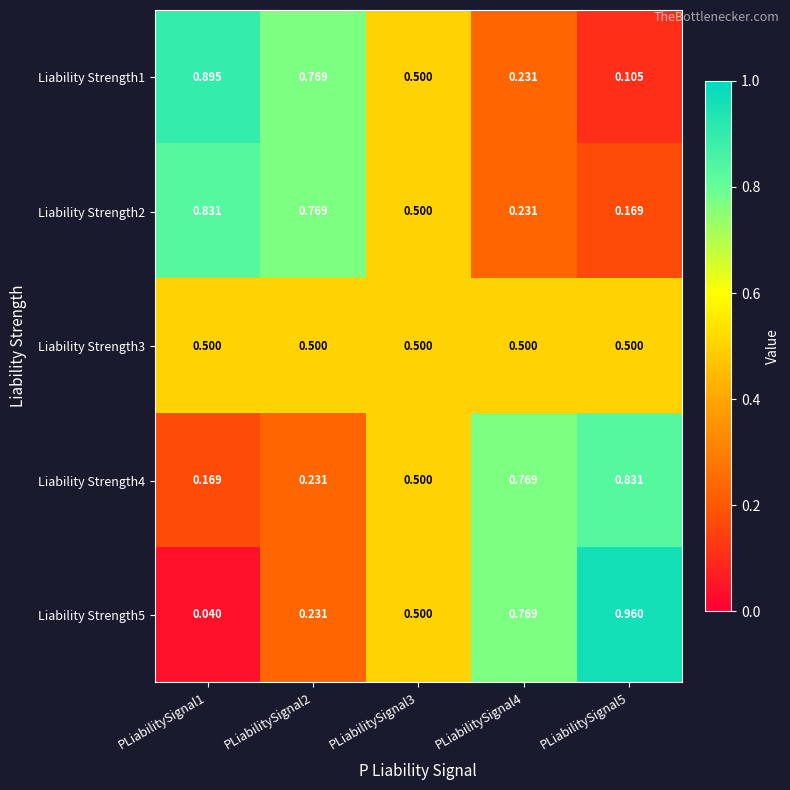

Is the value of Liability Strength5 at PLiabilitySignal3 greater than the value of Liability Strength4 at PLiabilitySignal2?

Yes